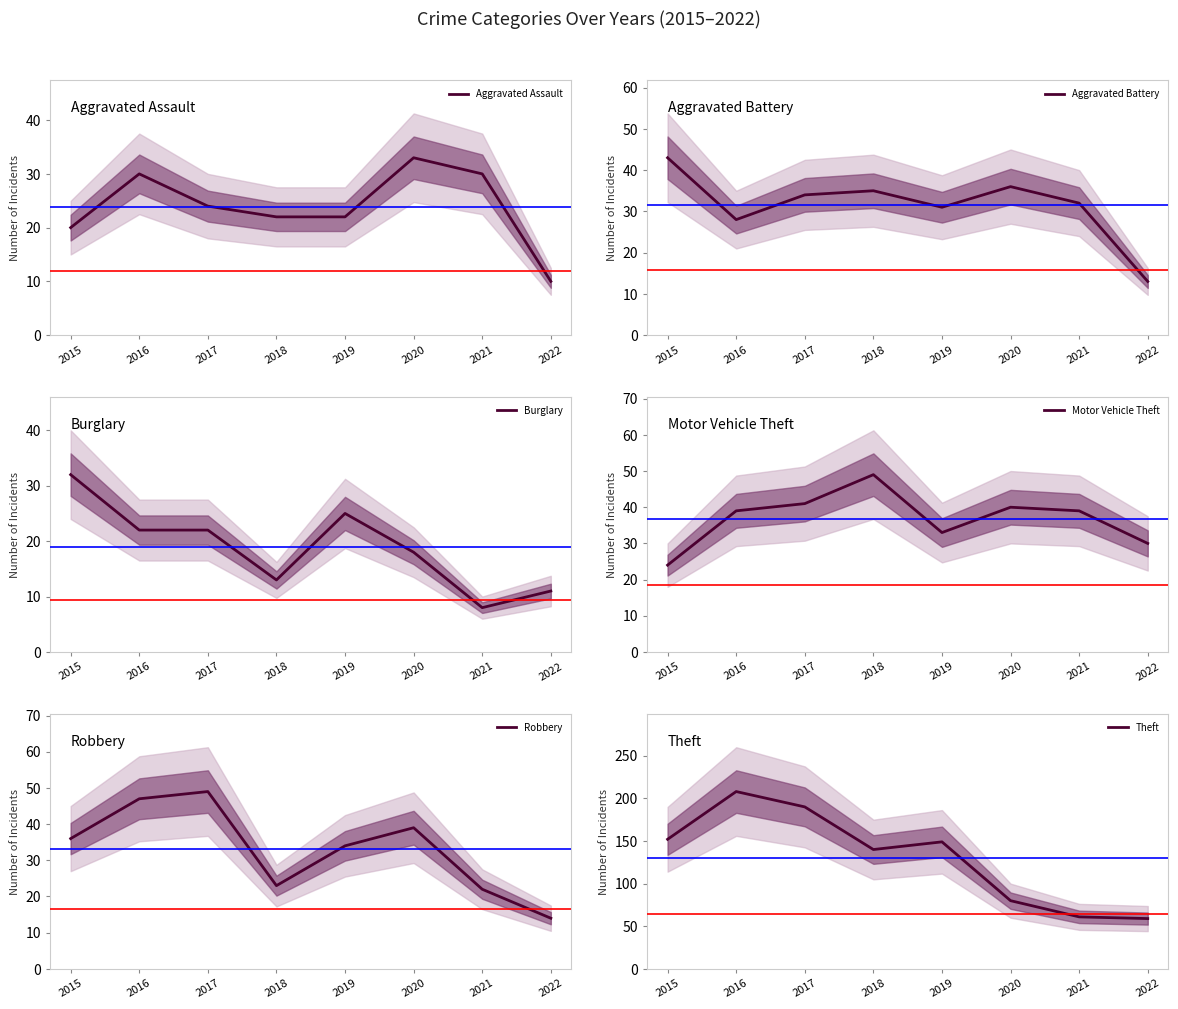

What are all the series names shown in the legend?

Aggravated Assault, Aggravated Battery, Burglary, Motor Vehicle Theft, Robbery, Theft